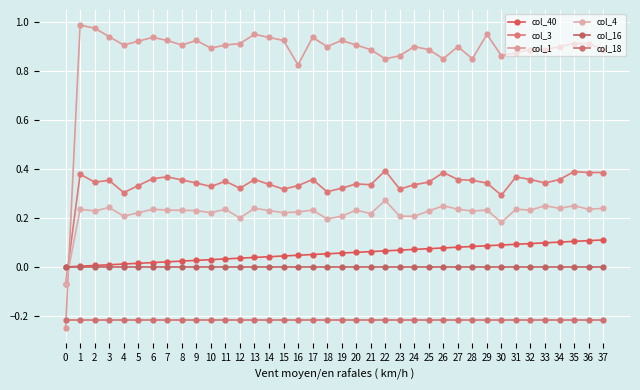

What is the sum of the col_1 values at 25 and 20?

1.8